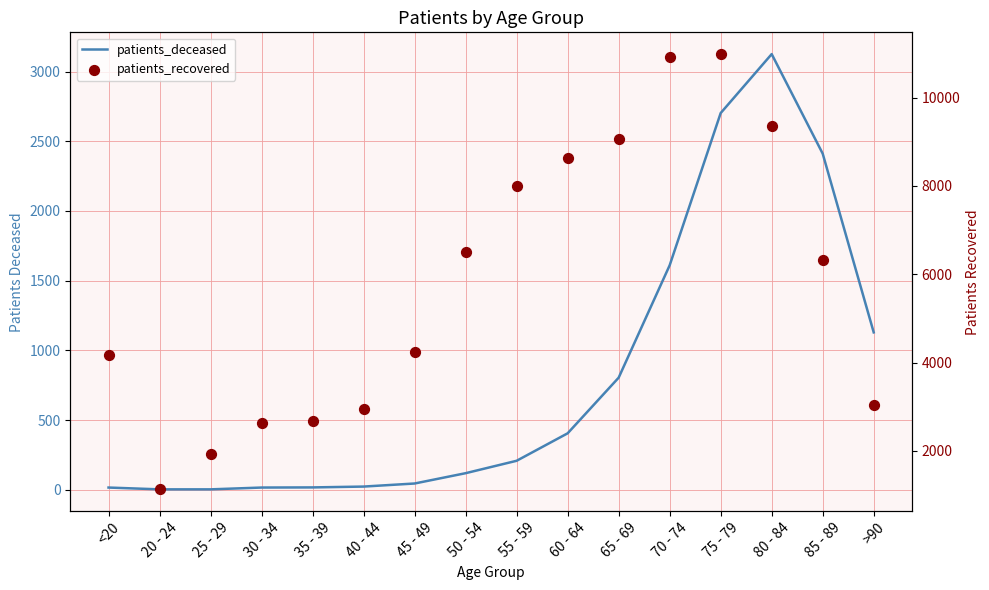

At how many categories does at least one series exceed 5888?

8